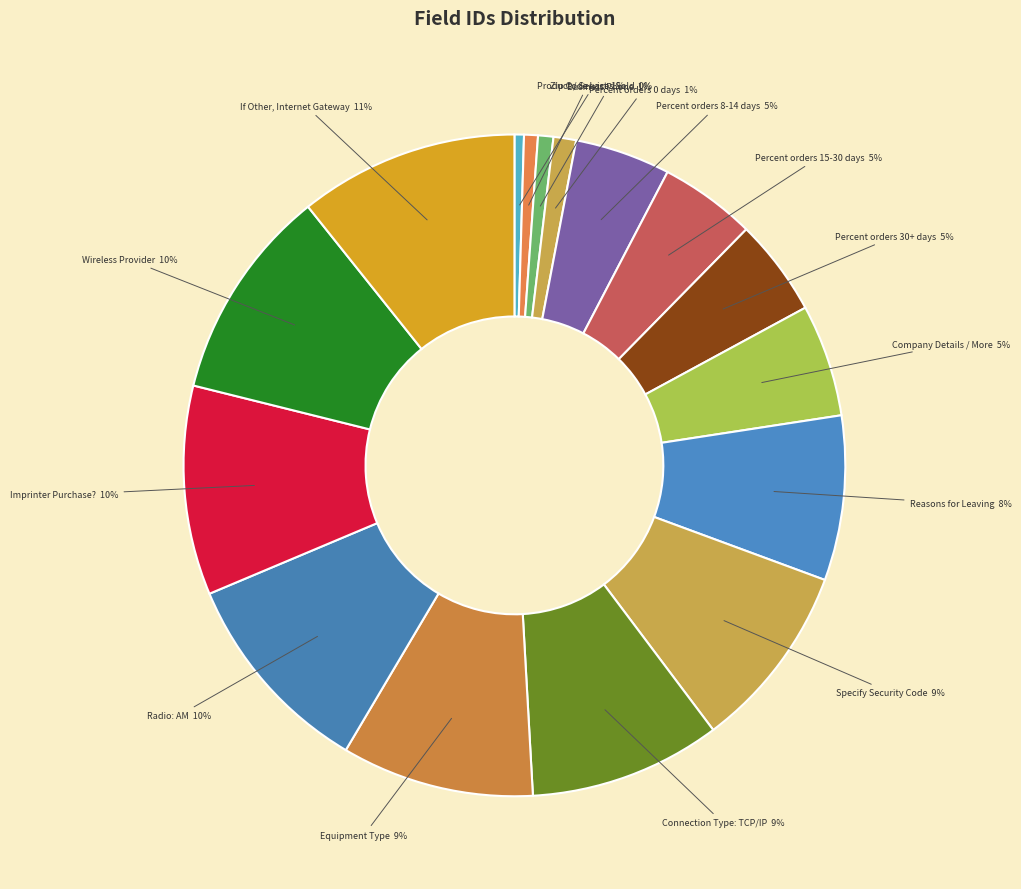

To the nearest percent, what is the average slice percentage?

6%